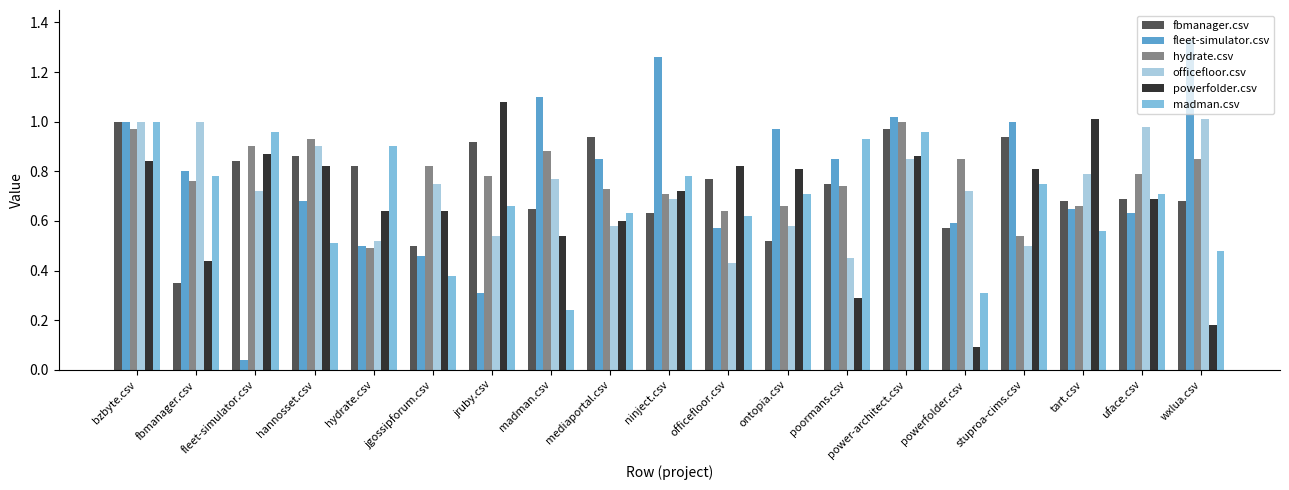

Which series changed the most between ontopia.csv and stuproa-cims.csv?

fbmanager.csv